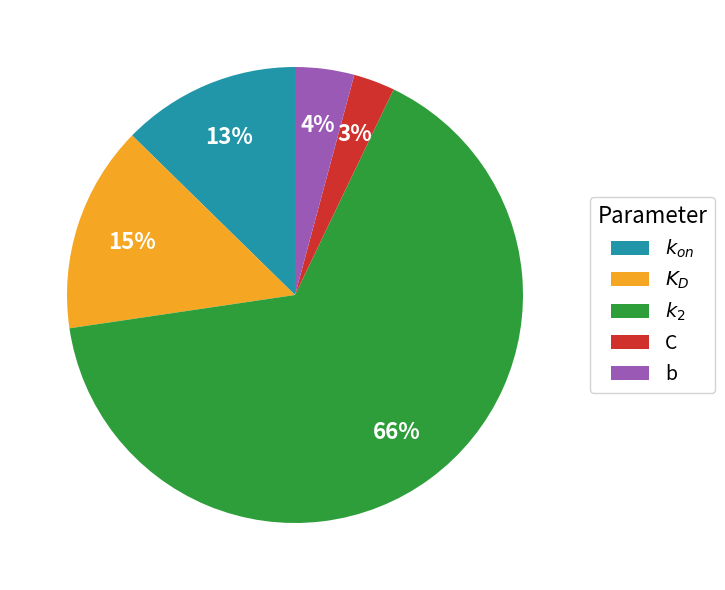

The $k_{on}$ slice represents 1% of the pie. True or false?

False